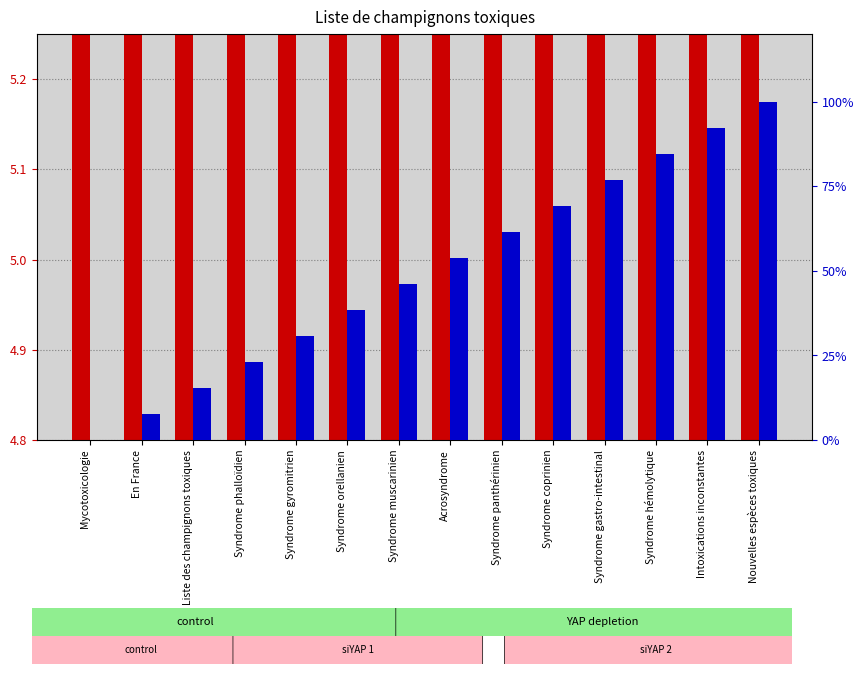

Where is percentile rank within the sample nearest to the value 50?

Syndrome muscarinien